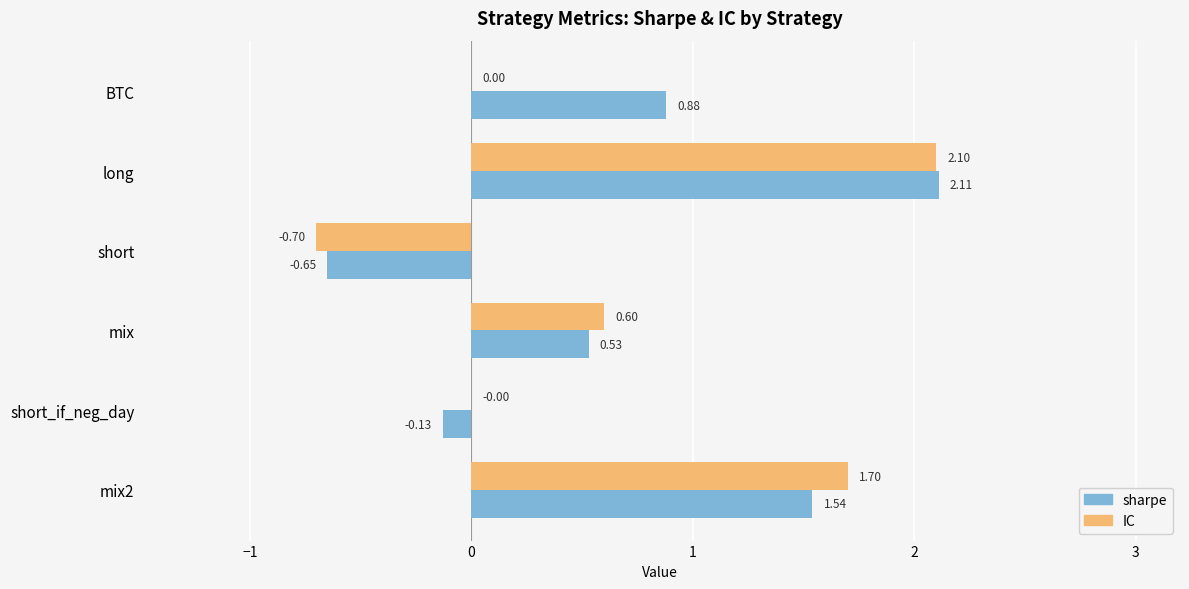

What is the sum of all IC values?

3.7